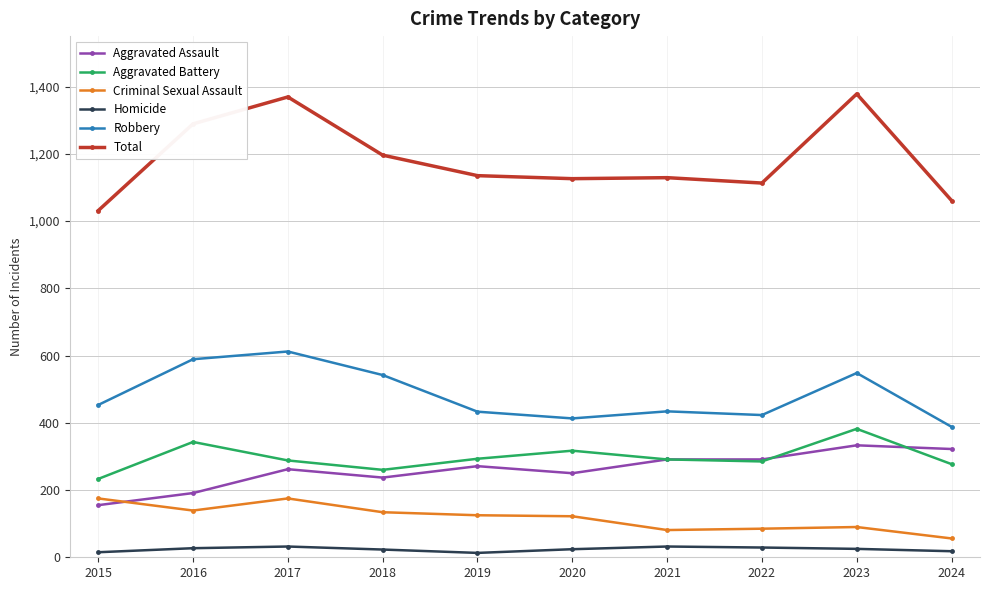

The value of Aggravated Battery at 2021 is 475. True or false?

False